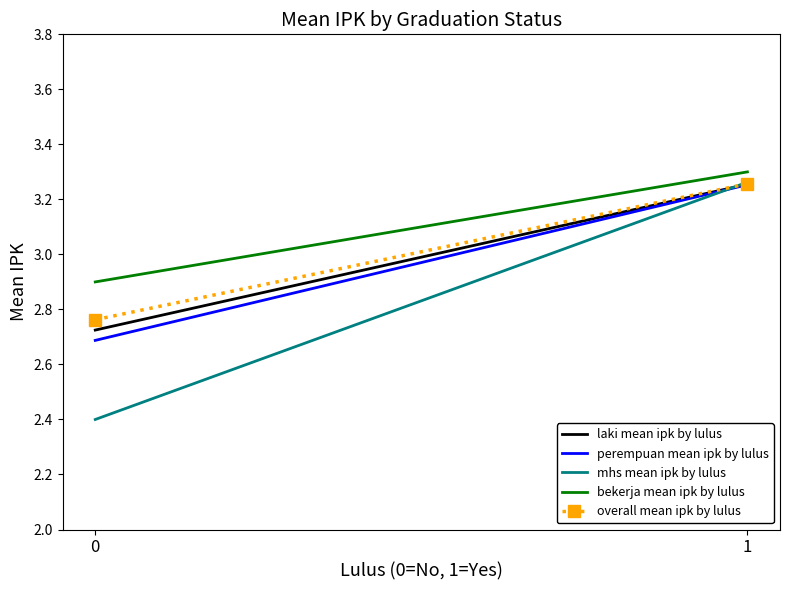

Reading left to right, transcribe all the data shown in this chart.

laki mean ipk by lulus: 0=2.7	1=3.3
perempuan mean ipk by lulus: 0=2.7	1=3.3
mhs mean ipk by lulus: 0=2.4	1=3.3
bekerja mean ipk by lulus: 0=2.9	1=3.3
overall mean ipk by lulus: 0=2.8	1=3.3